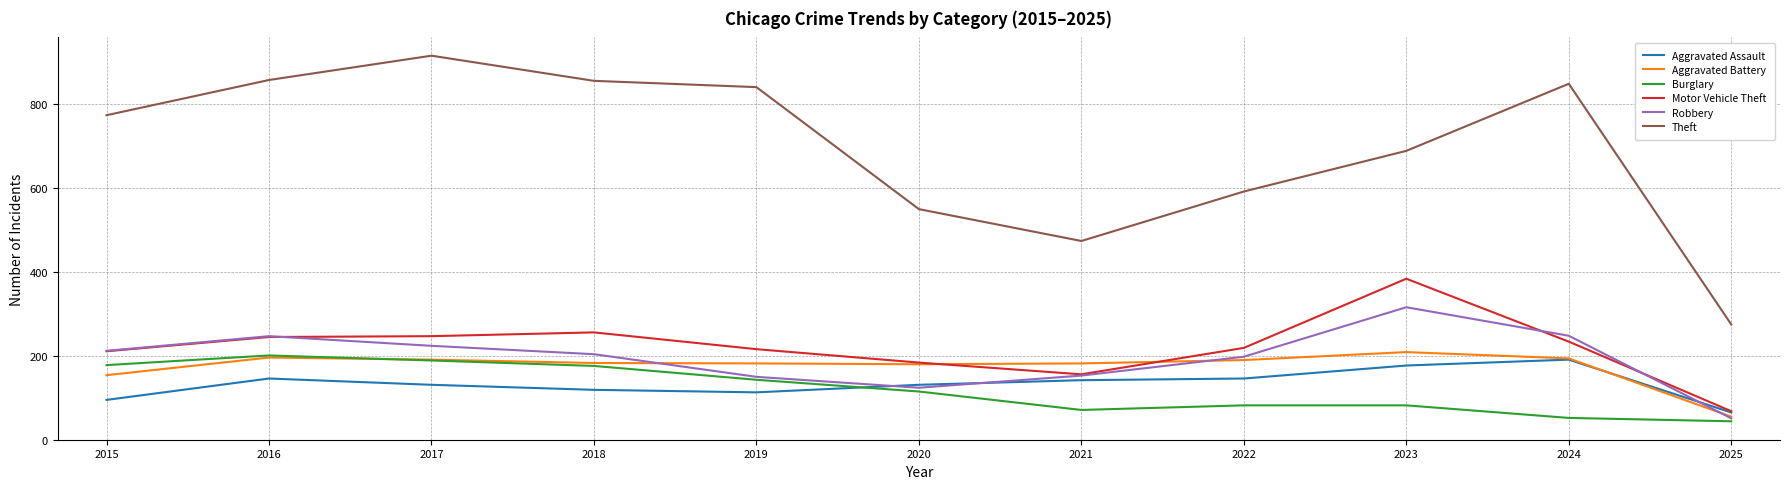

What is the difference between the highest and lowest values at 2025?

231